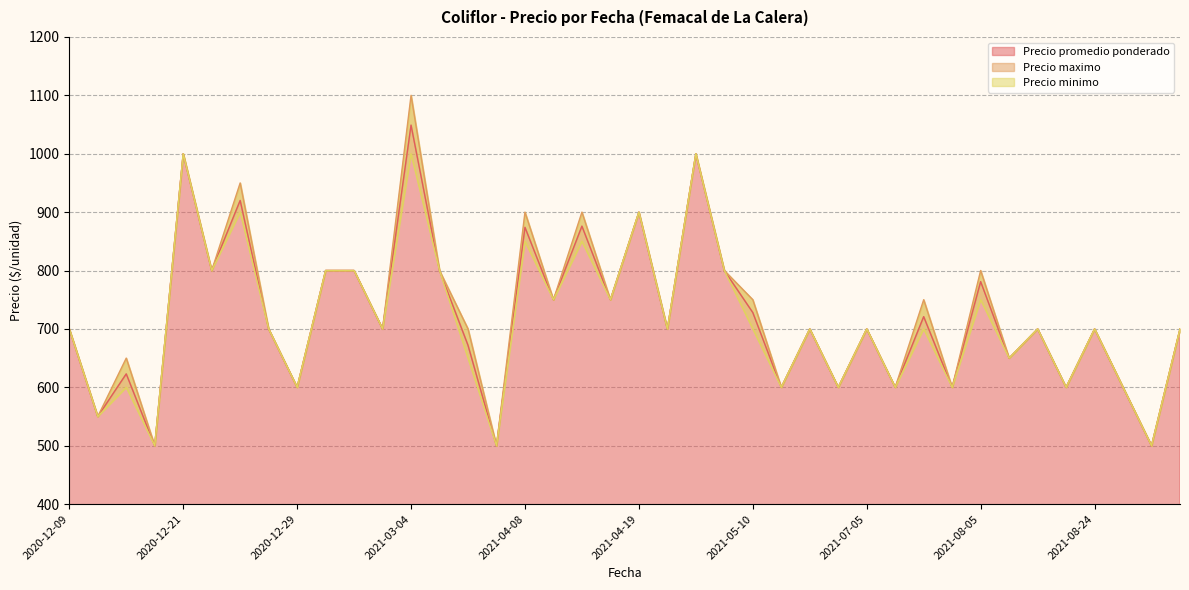

Rank the series at 2021-08-24 from highest to lowest value.

Precio promedio ponderado, Precio maximo, Precio minimo